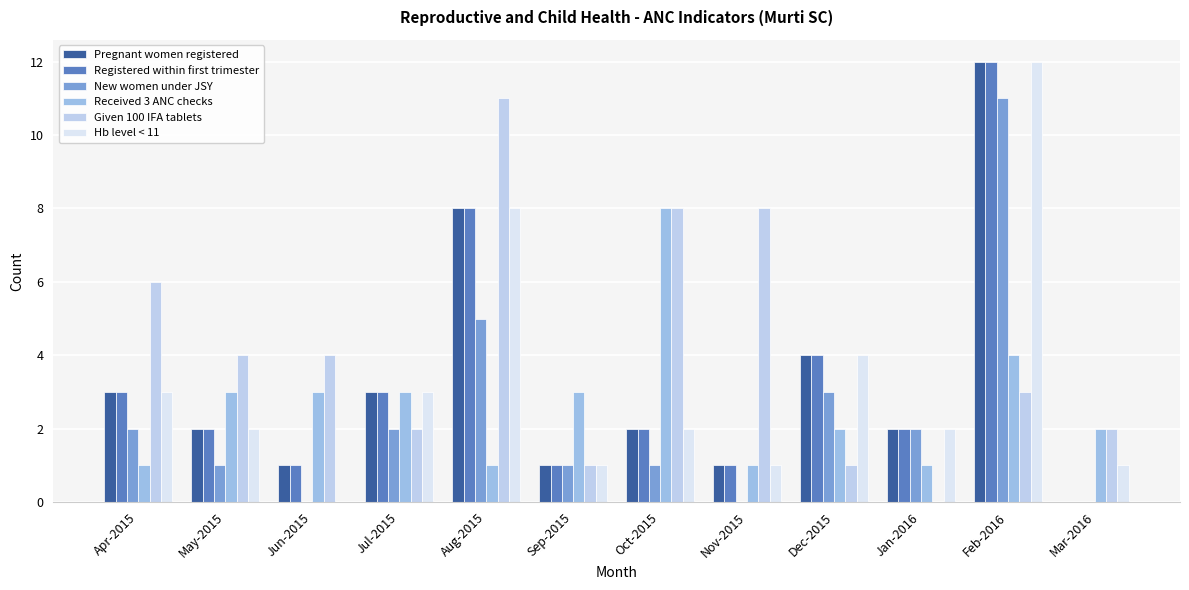

How many series are shown in this chart?

6